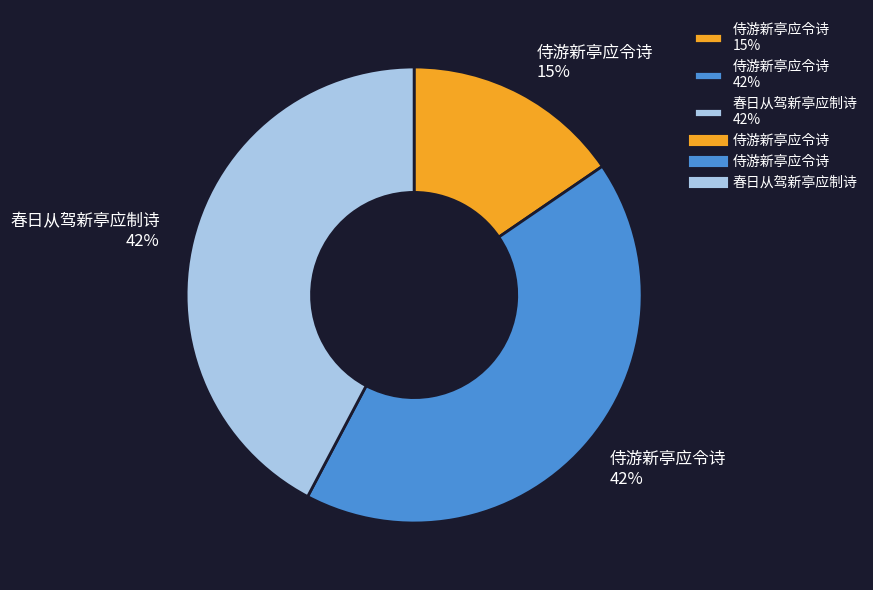

Is there a majority slice in this chart?

No